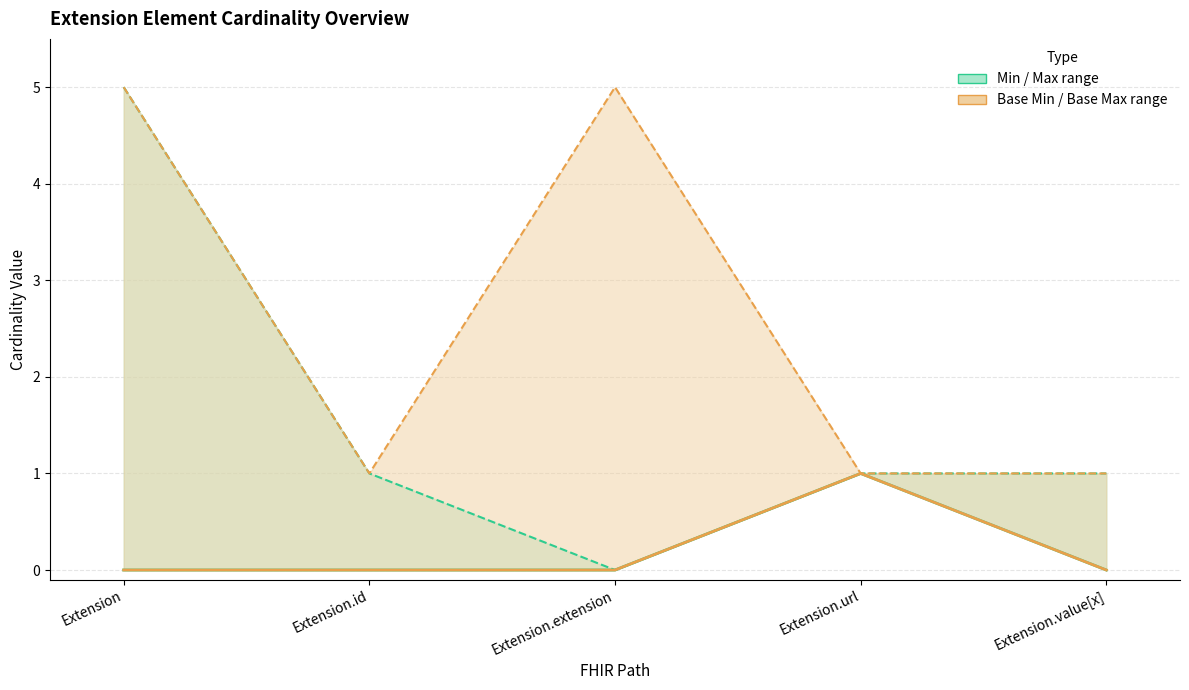

How many Min values are between 1 and 2?

3